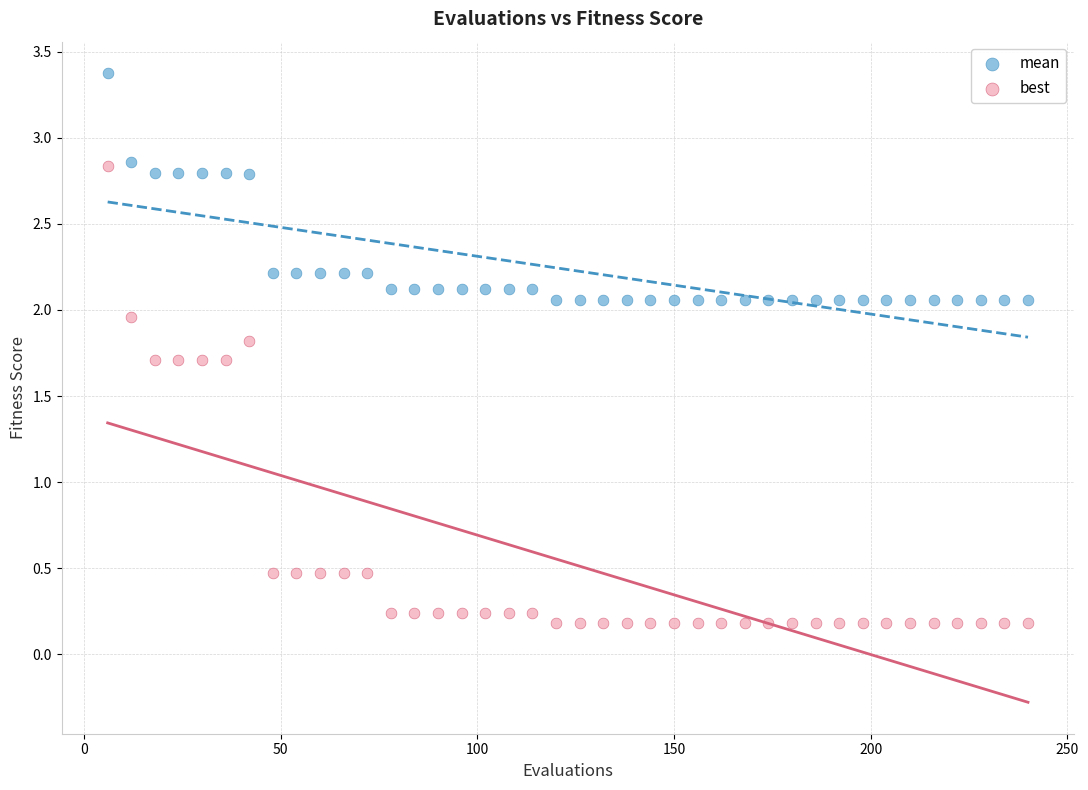

Which series contains the lowest Y value?

best